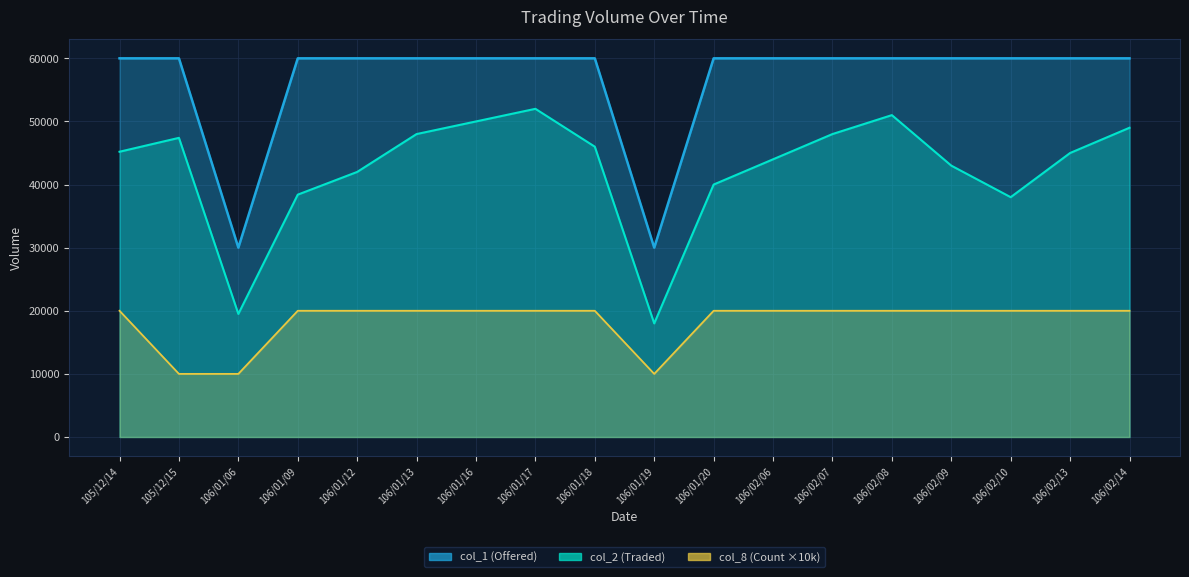

True or false: col_1 (Offered) and col_8 (Count) intersect in this chart.

False